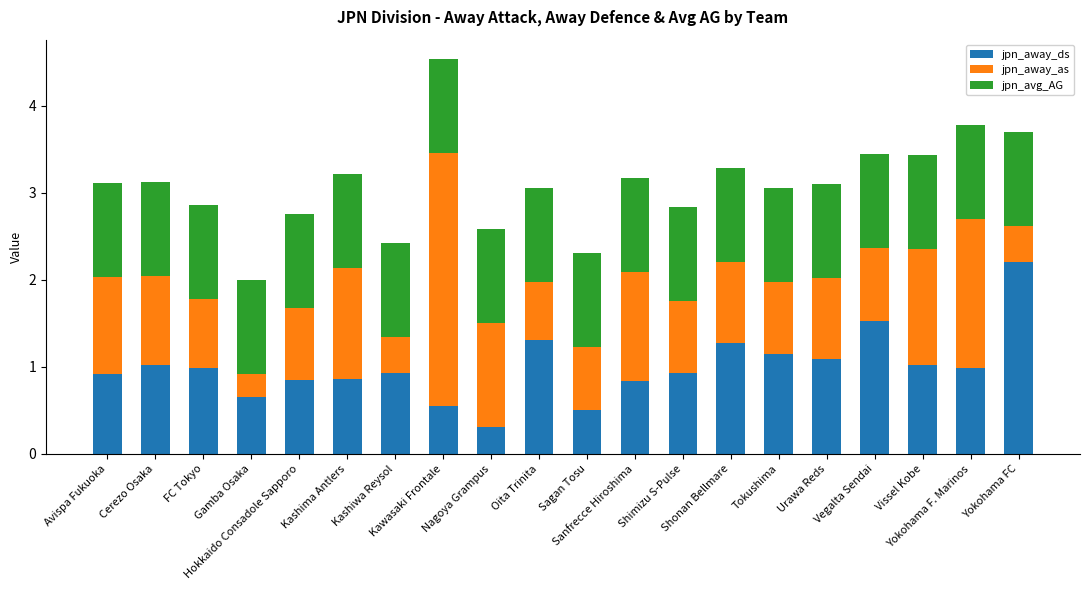

What is the sum of all jpn_away_ds values?

19.9